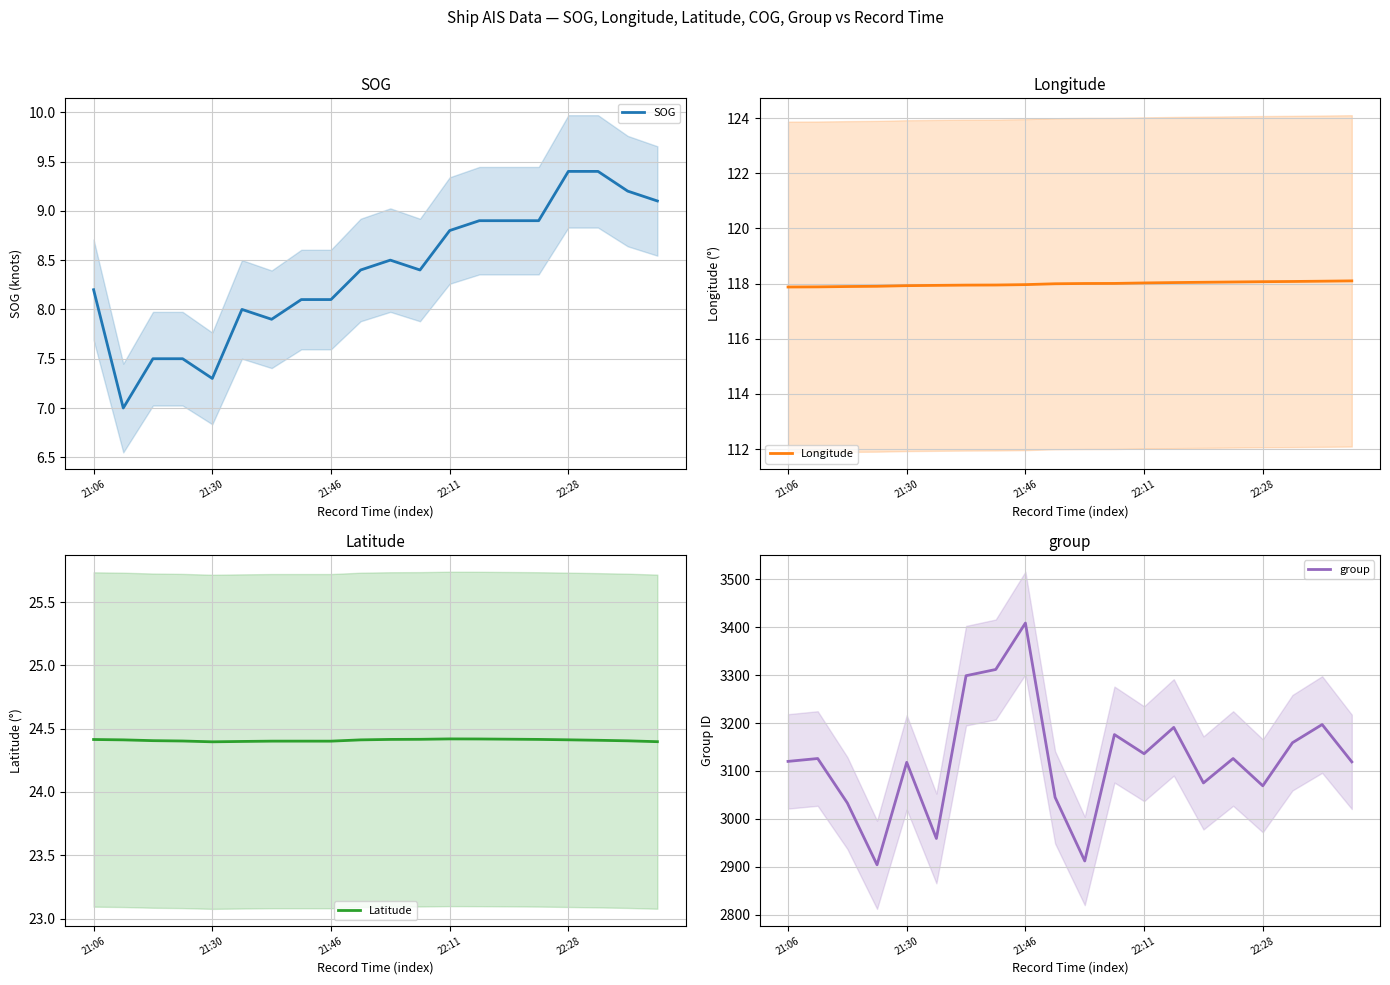

What are all the series names shown in the legend?

SOG, Longitude, Latitude, group